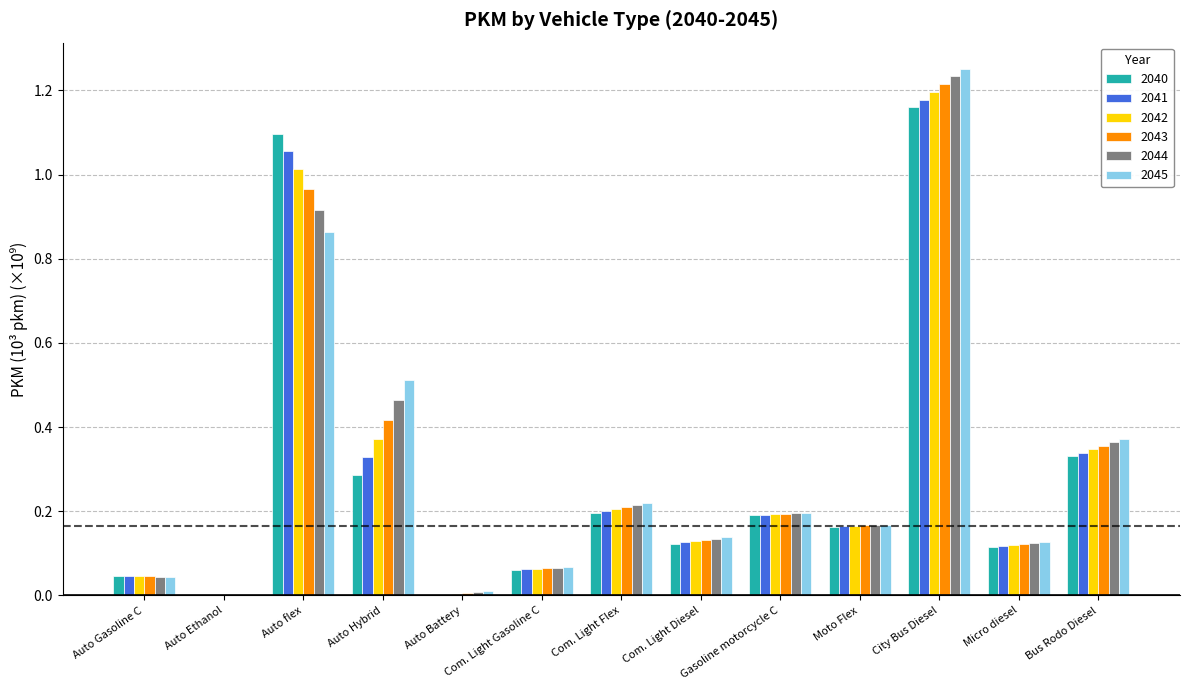

What is the sum of all 2045 values?

4.0